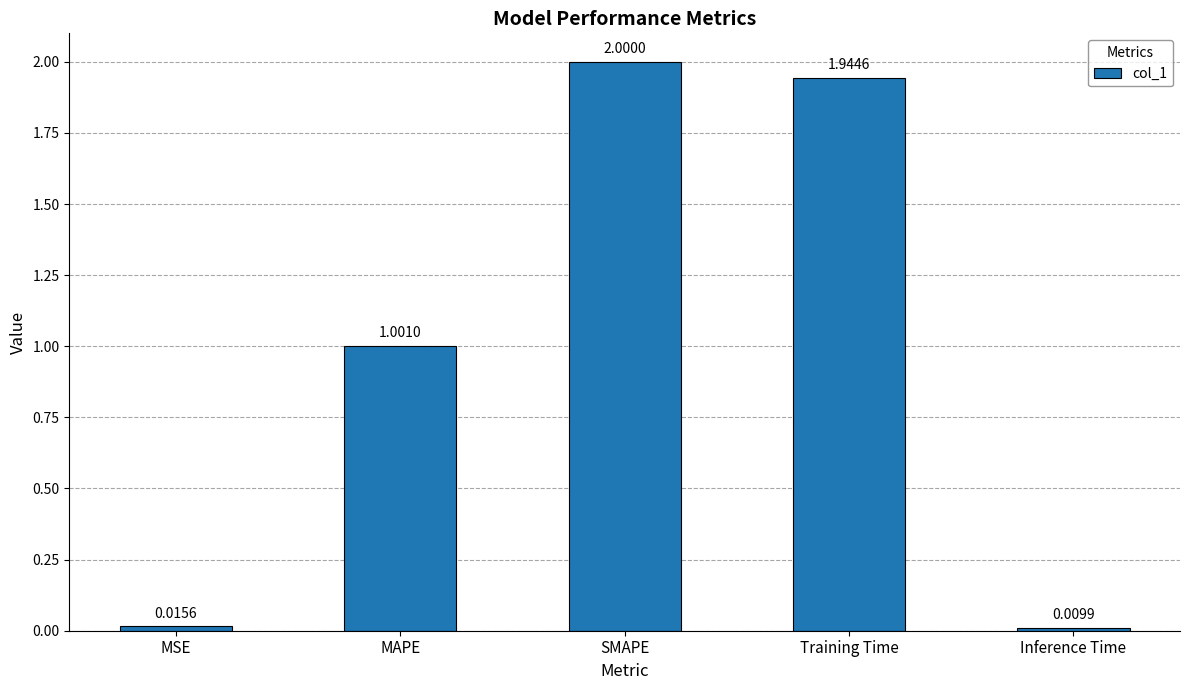

What position from the left is MAPE?

2